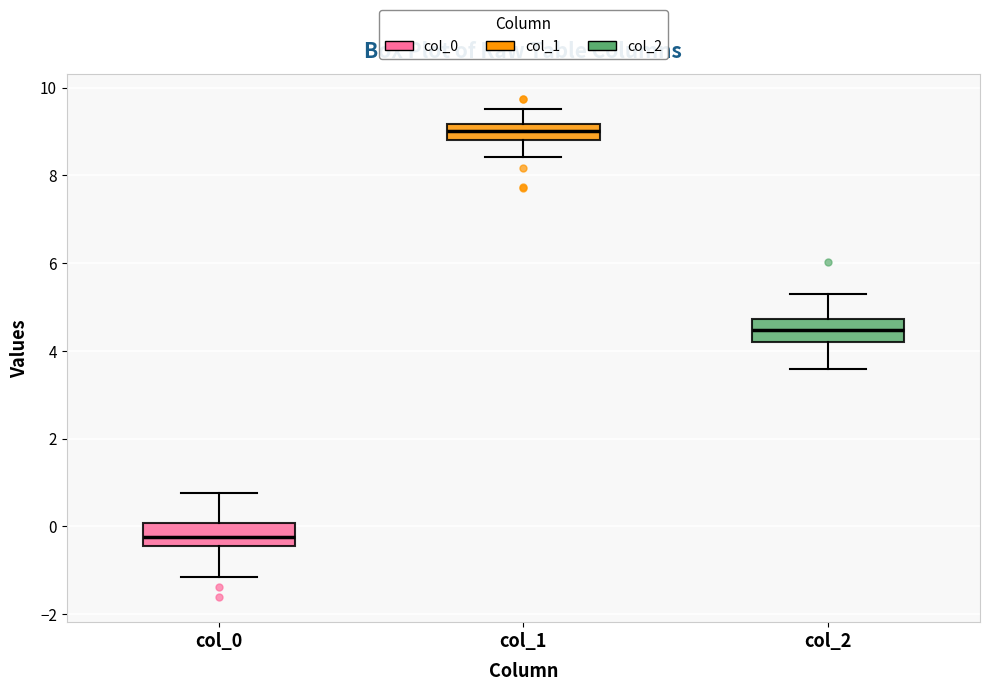

Reading left to right, read every box against the y-axis: the position of its median line, the range the box covers, and the ends of its whiskers. The values are not printed on the chart, so give them approximately, as read against the axis.

col_0: median -0.2, box -0.4 to 0.0, whiskers -1.2 to 0.8
col_1: median 9.0, box 8.8 to 9.2, whiskers 8.4 to 9.6
col_2: median 4.4, box 4.2 to 4.8, whiskers 3.6 to 5.2